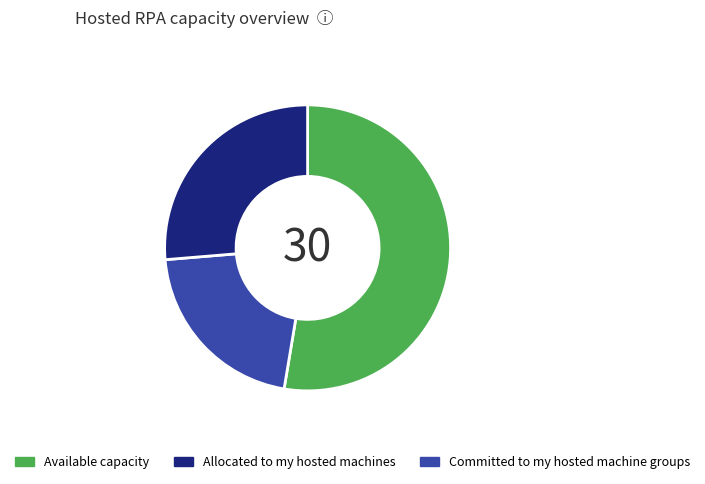

Is there any slice that represents more than half of the pie?

Yes